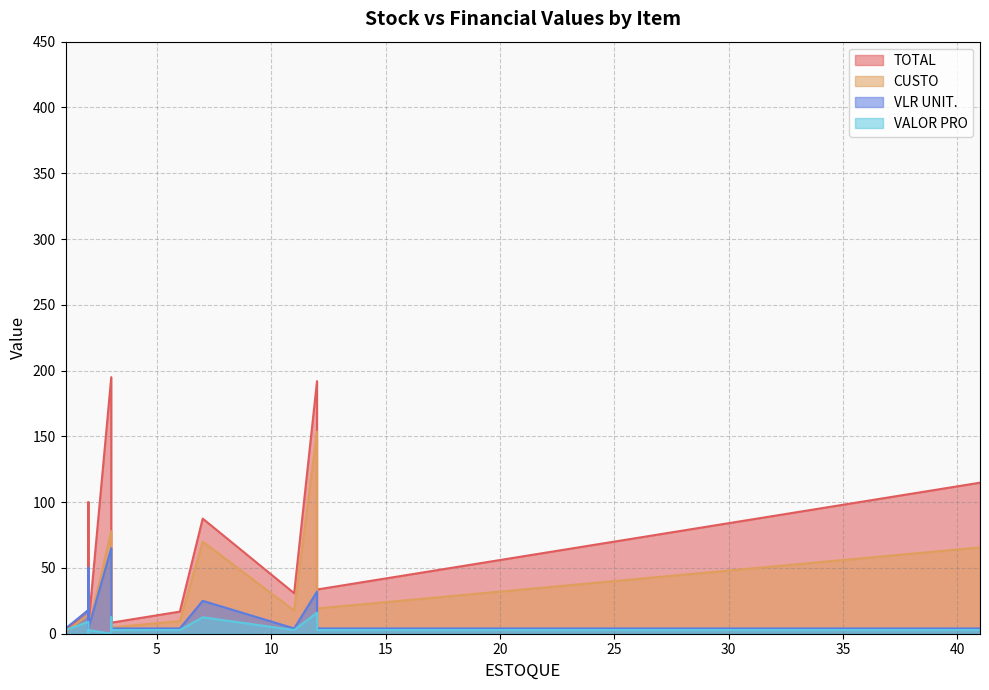

Count the number of categories in the chart.

29